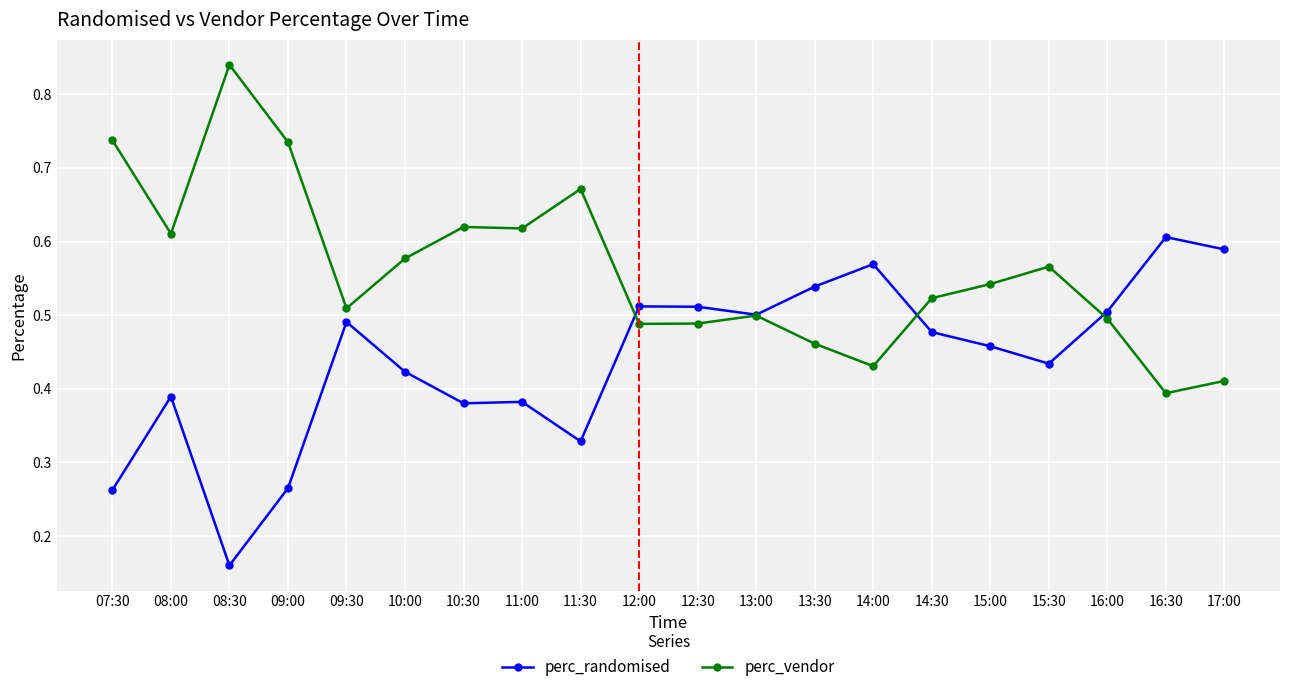

At how many categories does at least one series exceed 0?

20